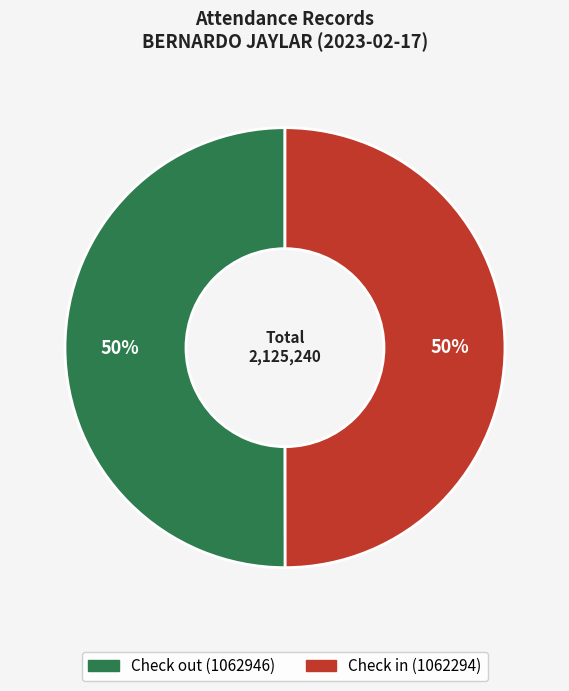

What is the ratio of the value at Check out (1062946) to the value at Check in (1062294)?

1.0